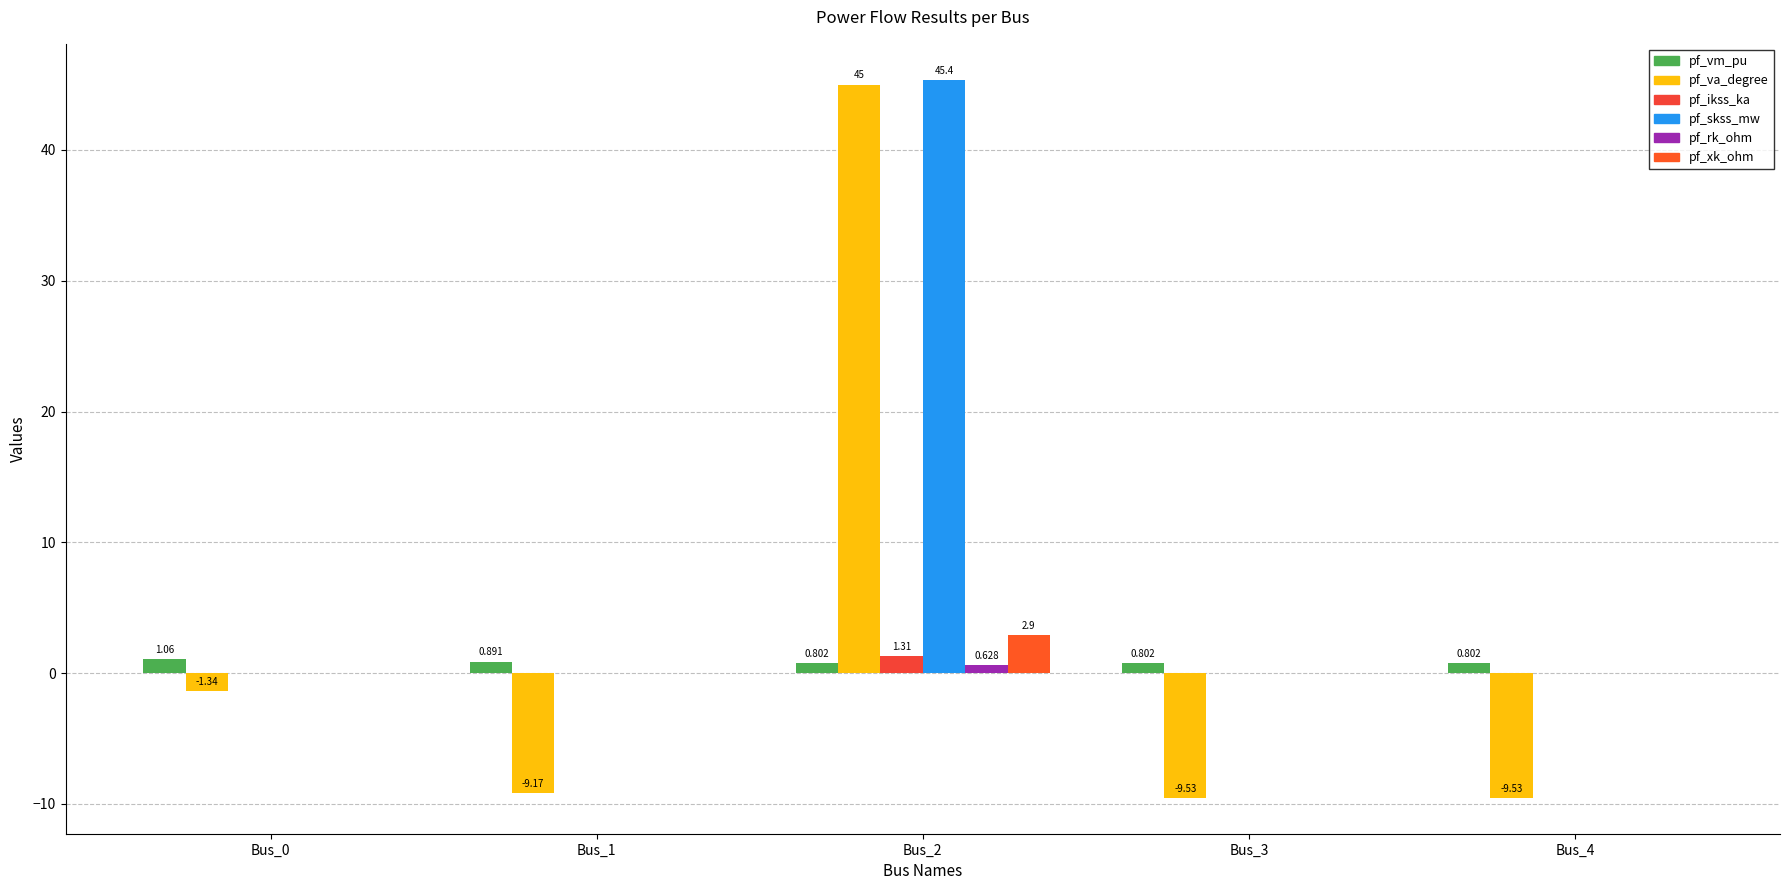

Are the bars grouped side by side (vs. stacked)?

Yes